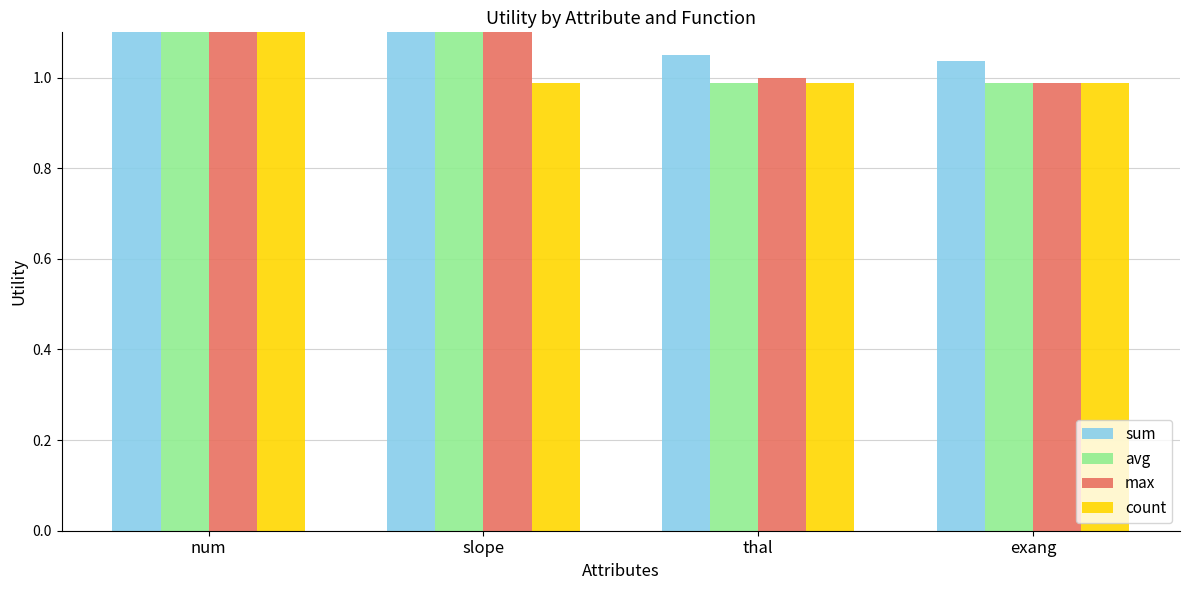

The avg series shows 1.4 at thal. True or false?

False